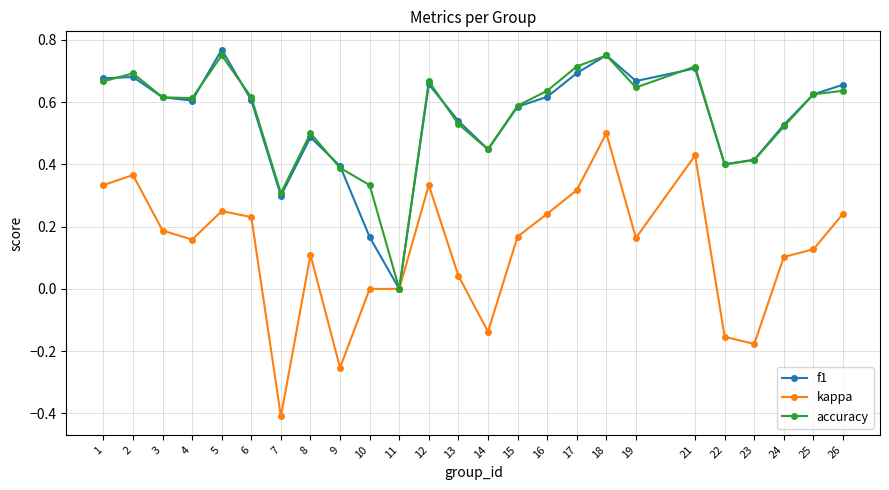

Which label corresponds to the smallest value in the chart?

7